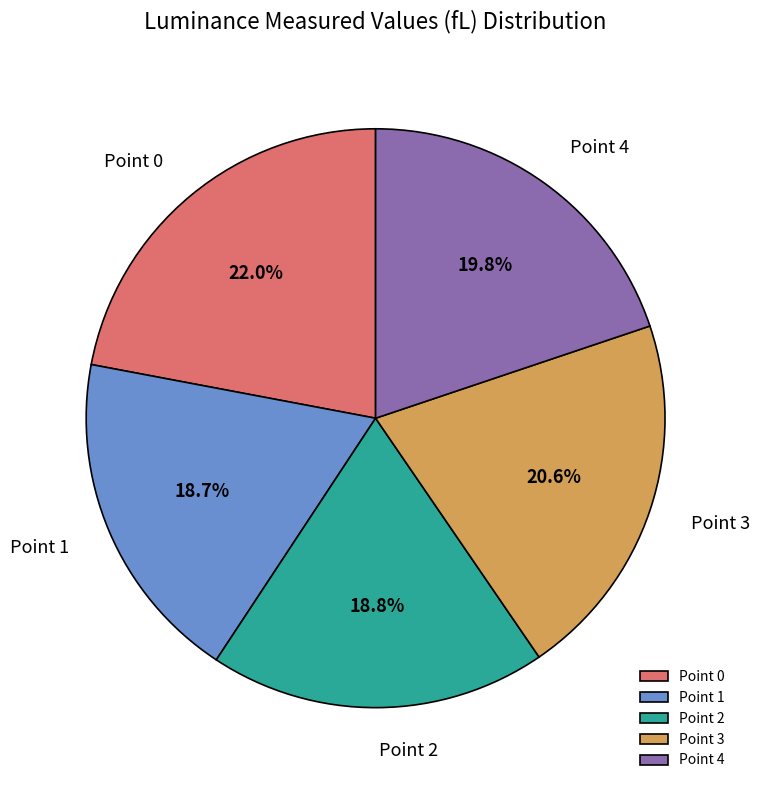

To the nearest percent, what portion does Point 1 represent?

19%